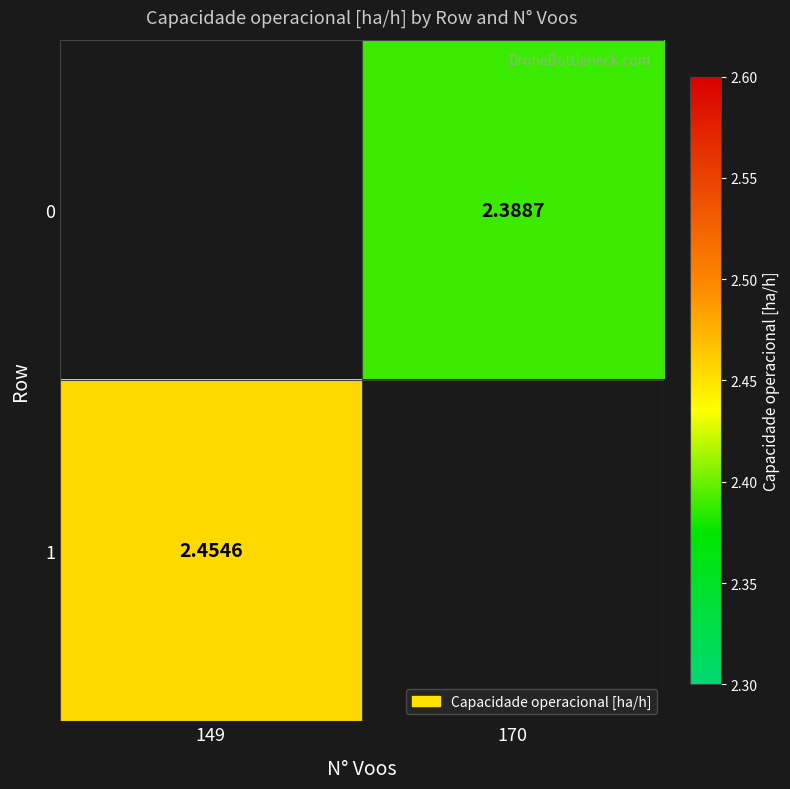

What is the greatest value displayed?

2.5